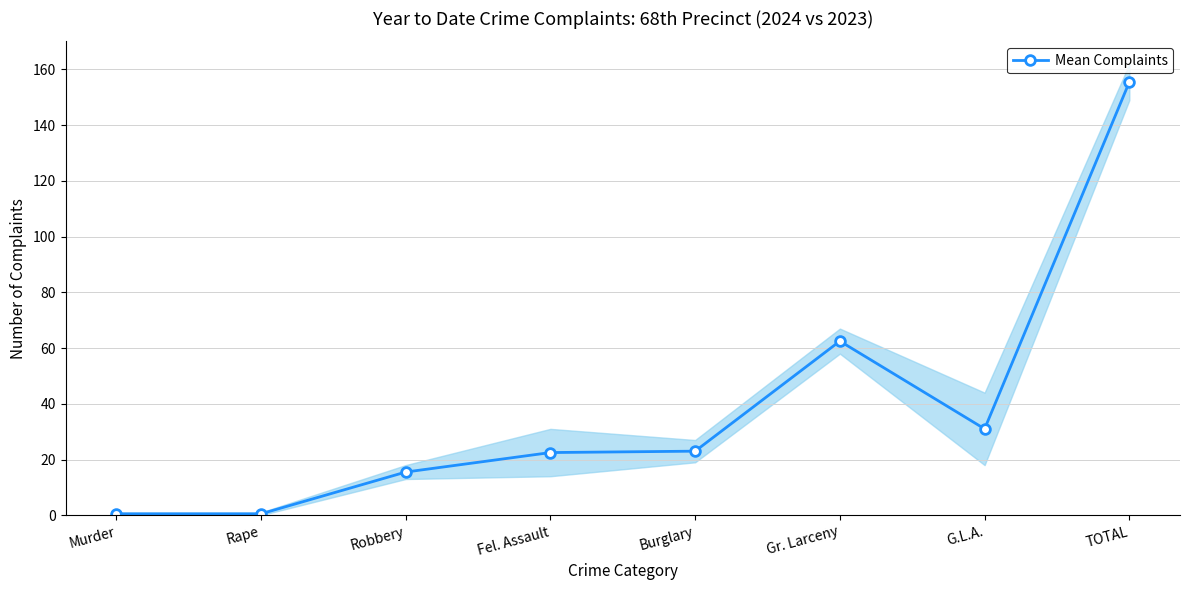

List the labels in order of value, largest first.

TOTAL, Gr. Larceny, G.L.A., Burglary, Fel. Assault, Robbery, Murder, Rape